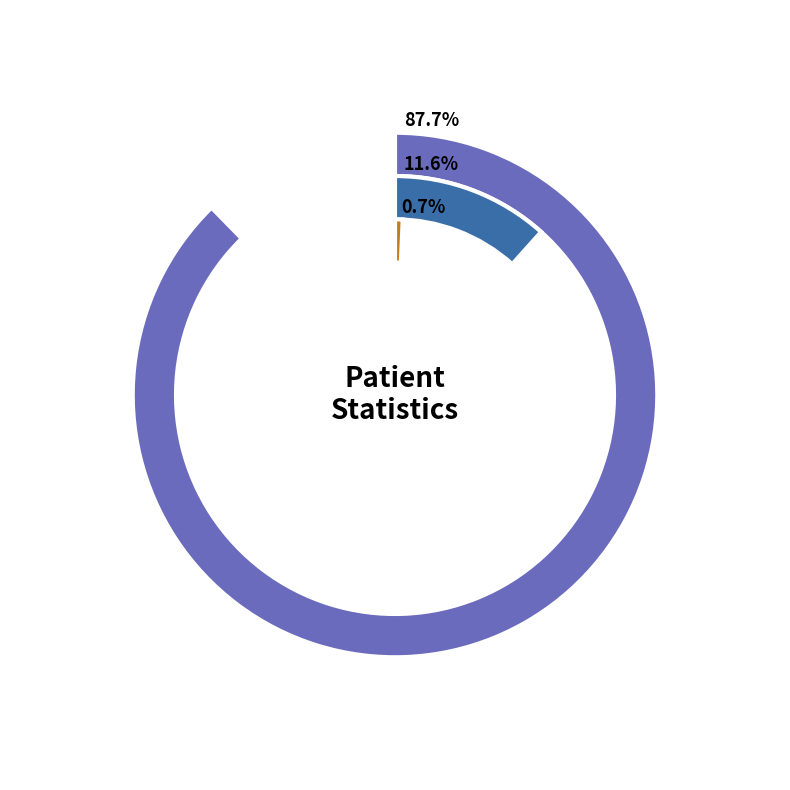

To the nearest percent, what is the combined percentage of countDied and countDistinctHospno?

12%